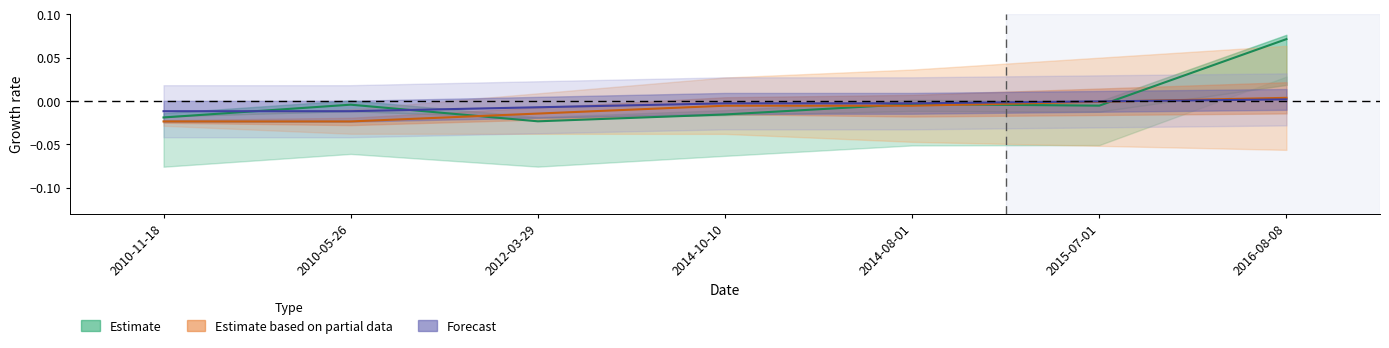

What is the sum of all Estimate based on partial data values?

-0.1